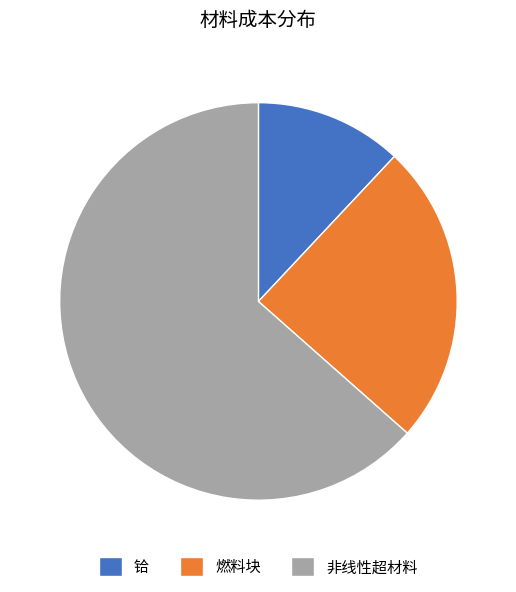

Which slice represents more than half of the pie?

非线性超材料